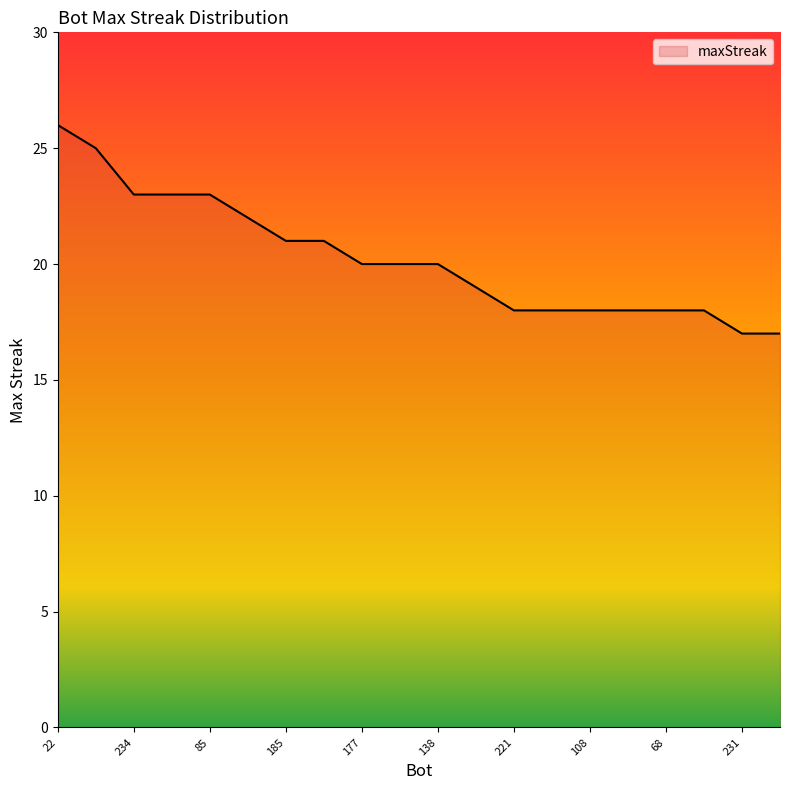

What is the greatest value displayed?

26